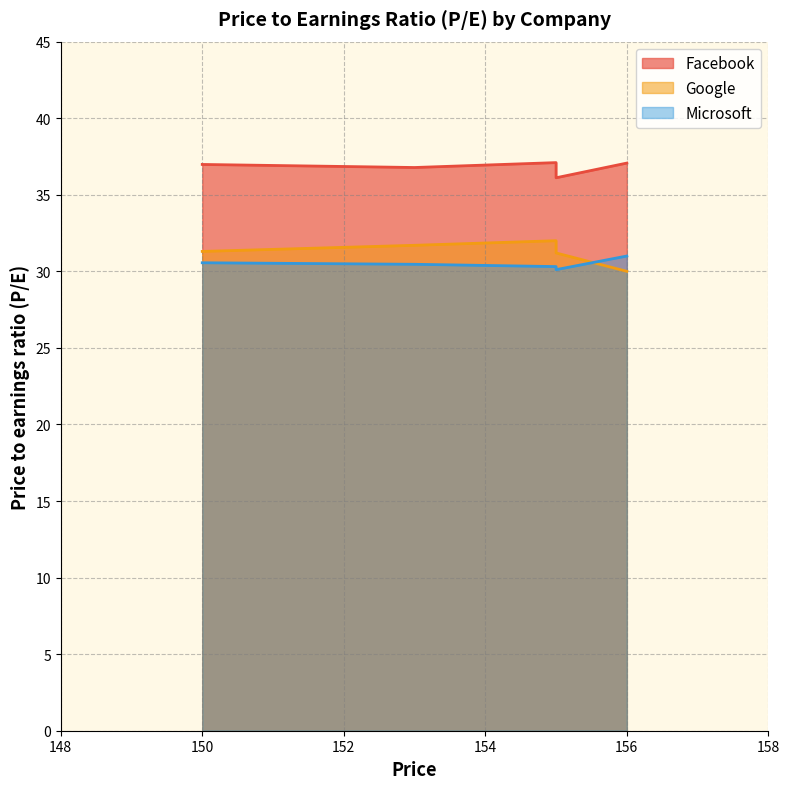

Does the chart have visible grid lines?

Yes